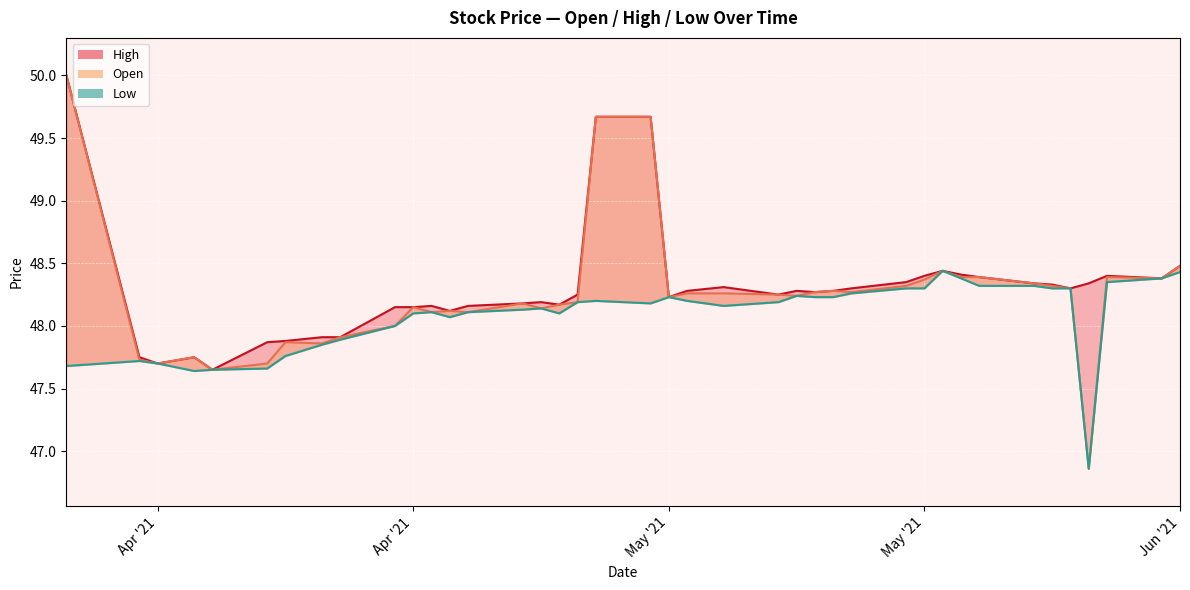

True or false: High has more than 1 points higher than both neighbors.

True